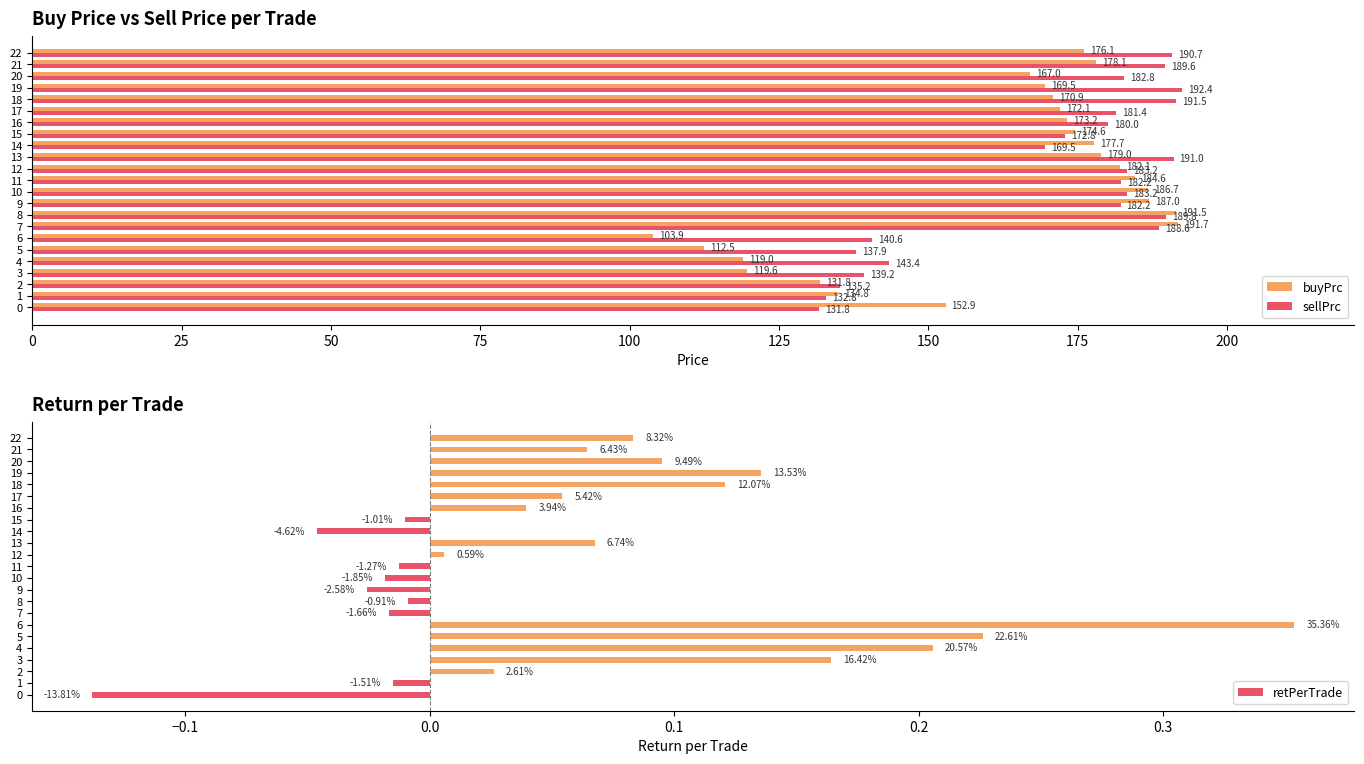

What is the difference between the highest and lowest values at 15?

174.6